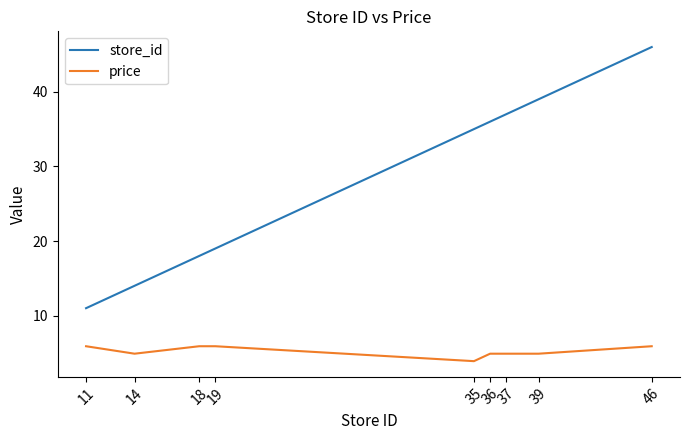

Rank the series at 46 from highest to lowest value.

store_id, price